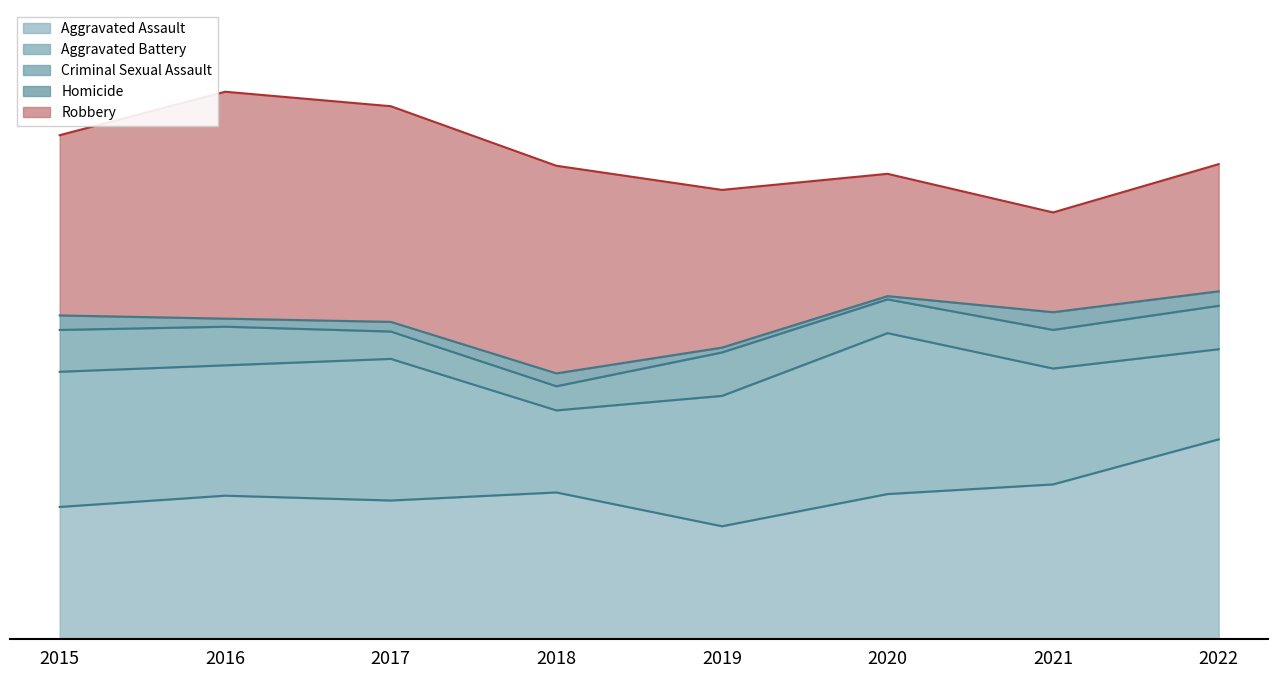

Is the value of Criminal Sexual Assault at 2018 greater than the value of Aggravated Battery at 2022?

No